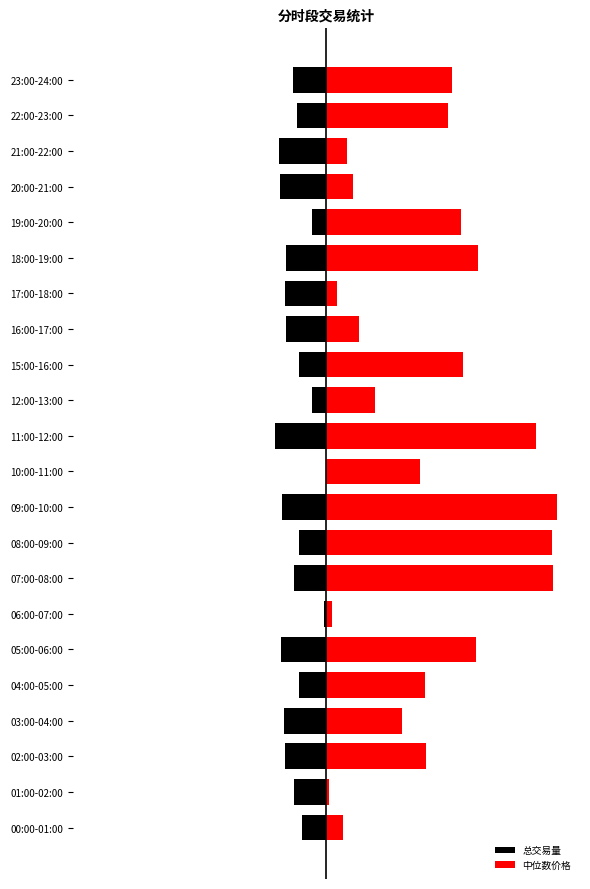

Reading left to right, list all the values displayed in this chart.

总交易量: -96.1	-126.7	-160.7	-165.3	-107.8	-175.7	-10.8	-125.8	-107.2	-171.7	0.0	-199.5	-55.1	-105.8	-157.2	-161.9	-157.3	-54.4	-181.2	-183.9	-114.7	-128.2
中位数价格: 64.7	10.2	390.5	294.7	385.4	582.0	21.3	885.3	880.1	898.9	364.2	816.5	188.8	534.3	127.6	41.1	590.2	525.2	102.3	80.4	473.3	491.3